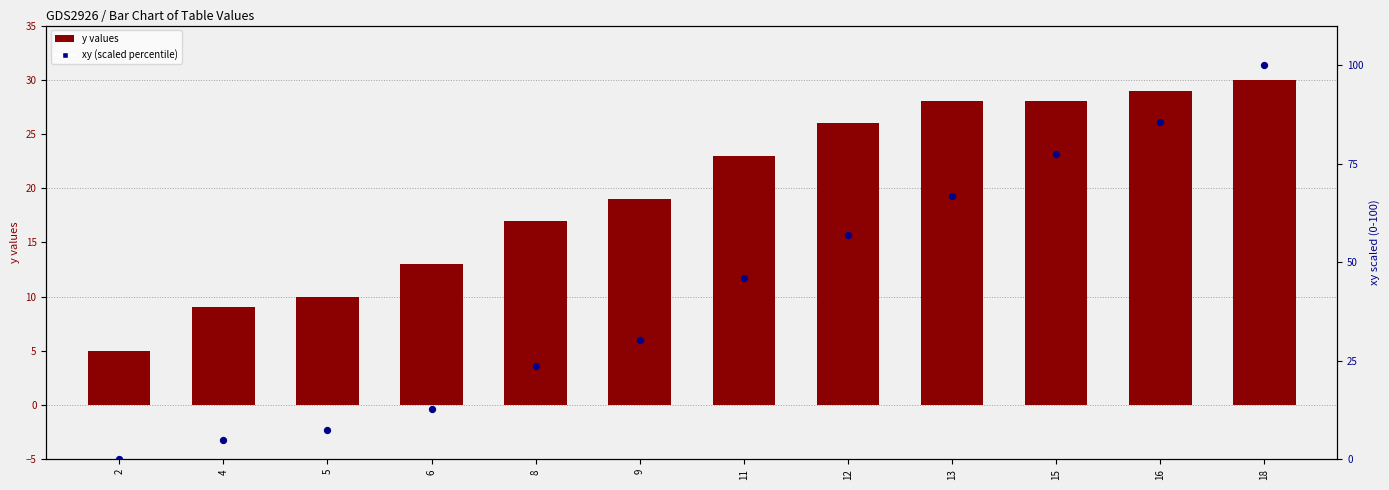

At how many categories does at least one series exceed 45?

6